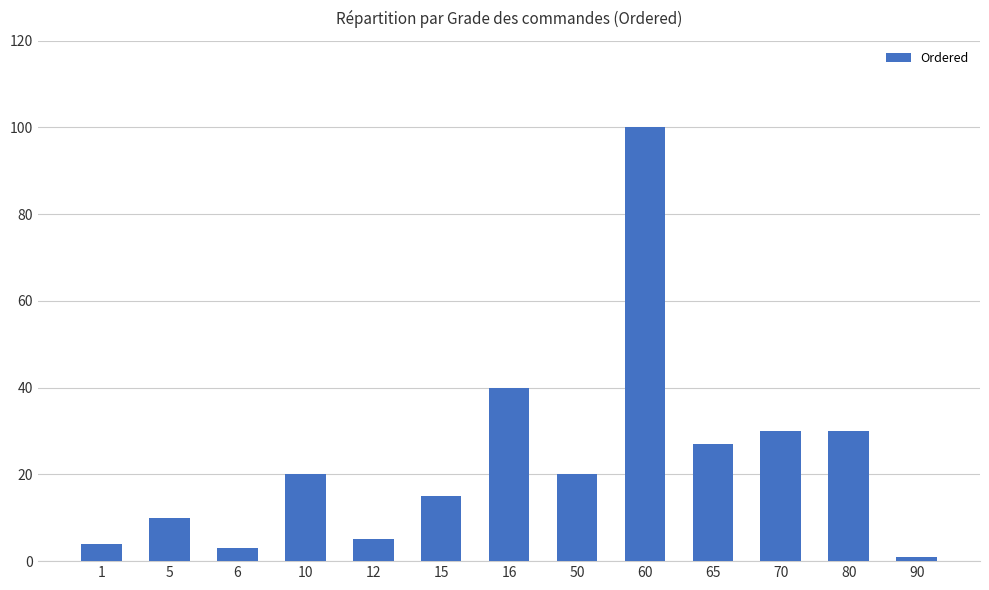

True or false: the data shows 10 at 10.

False